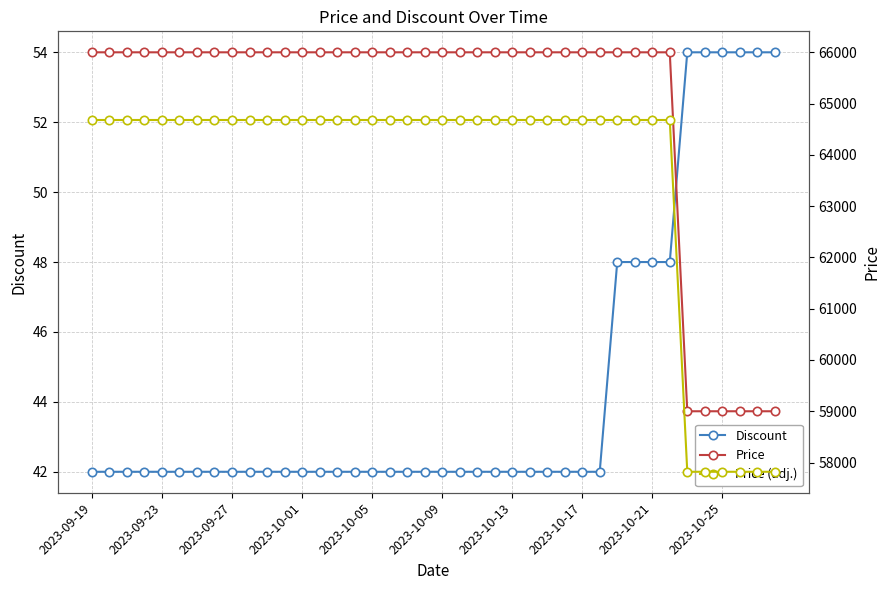

What is the maximum value for Discount?

54